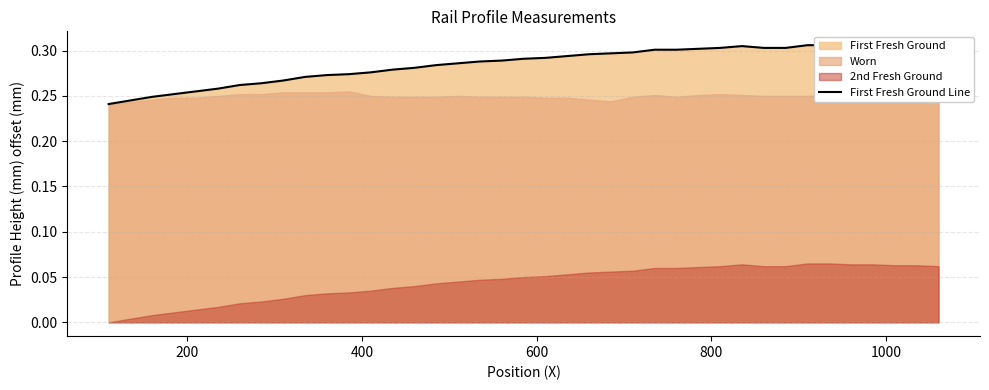

What is the difference between the maximum and minimum values?

0.1